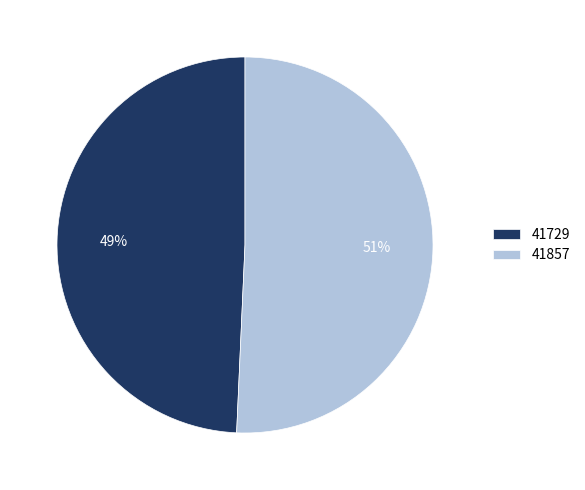

How many segments does this pie chart have?

2